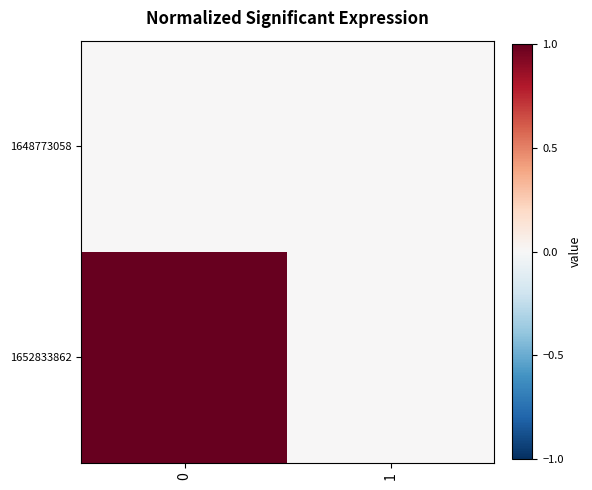

Reading left to right, list all the values displayed in this chart.

1648773058: 0=0	1=0
1652833862: 0=1	1=0